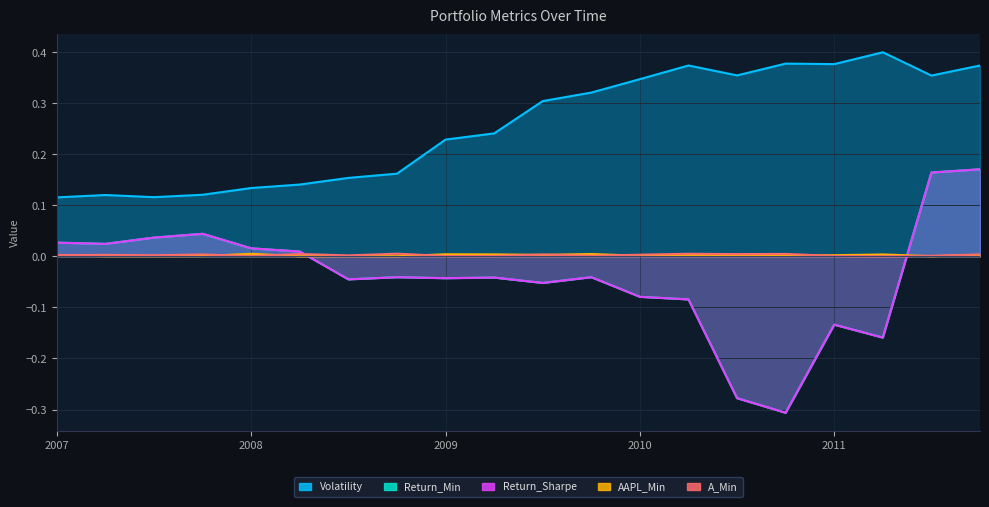

How many values in the Return_Min series are below 0?

12